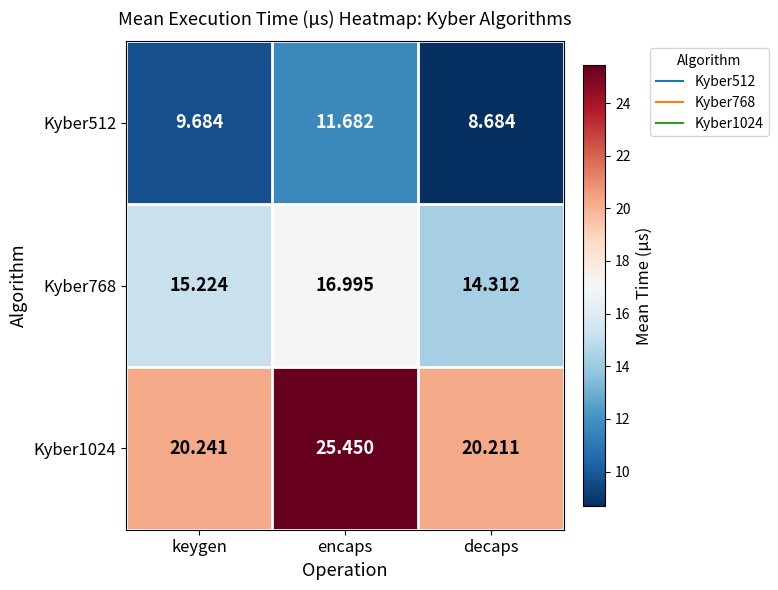

How many data points does each series have?

3